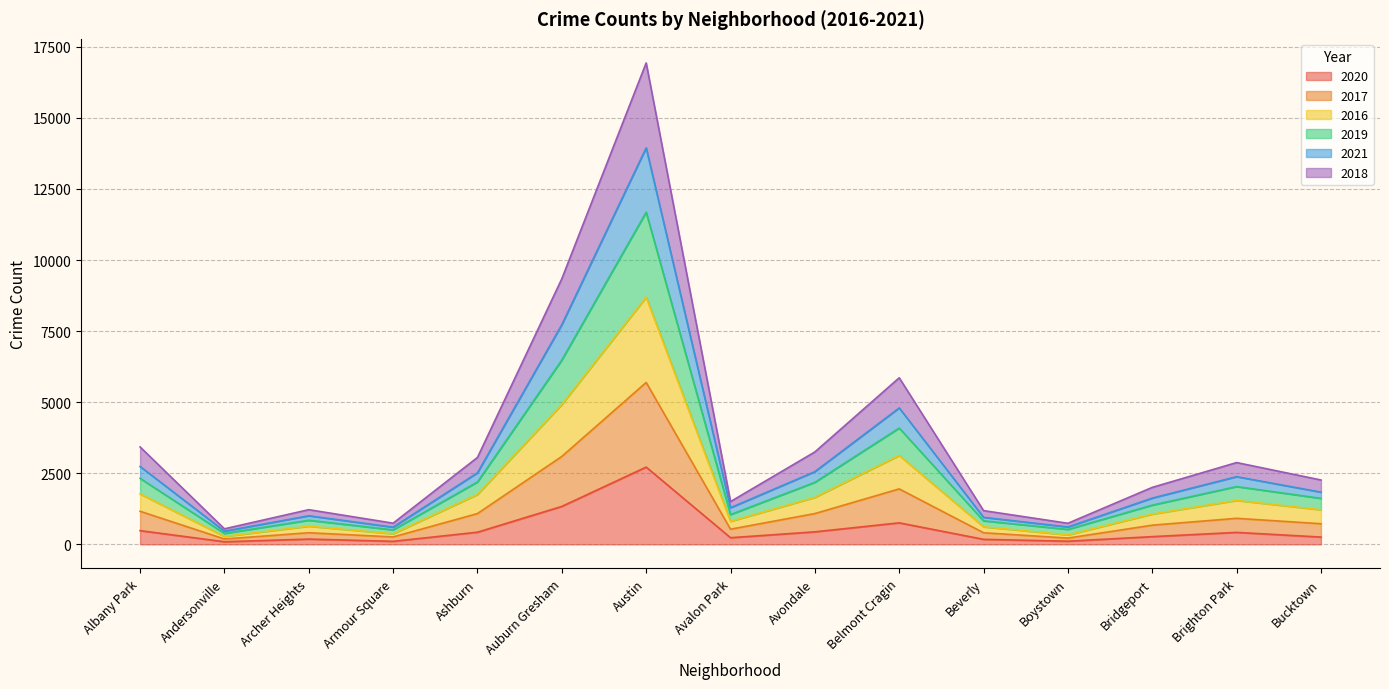

At which category is the sum across all series the highest?

Austin